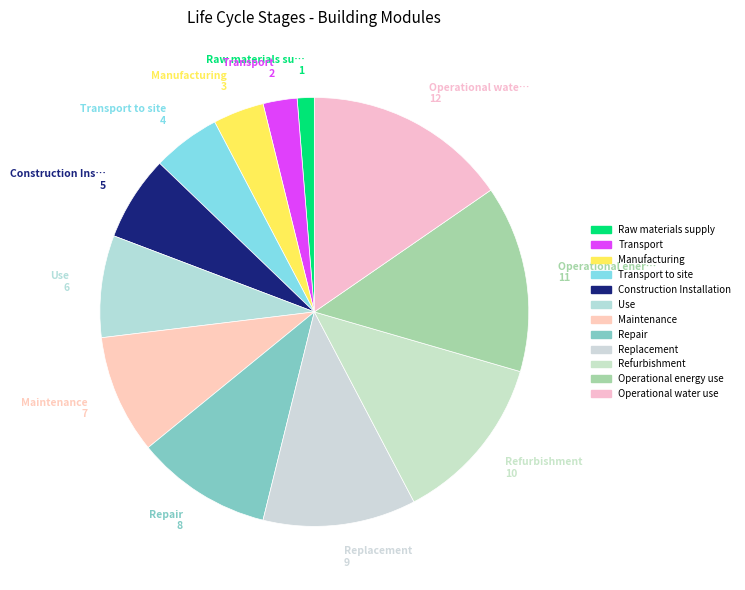

To the nearest percent, what percentage of the pie is Raw materials supply?

1%